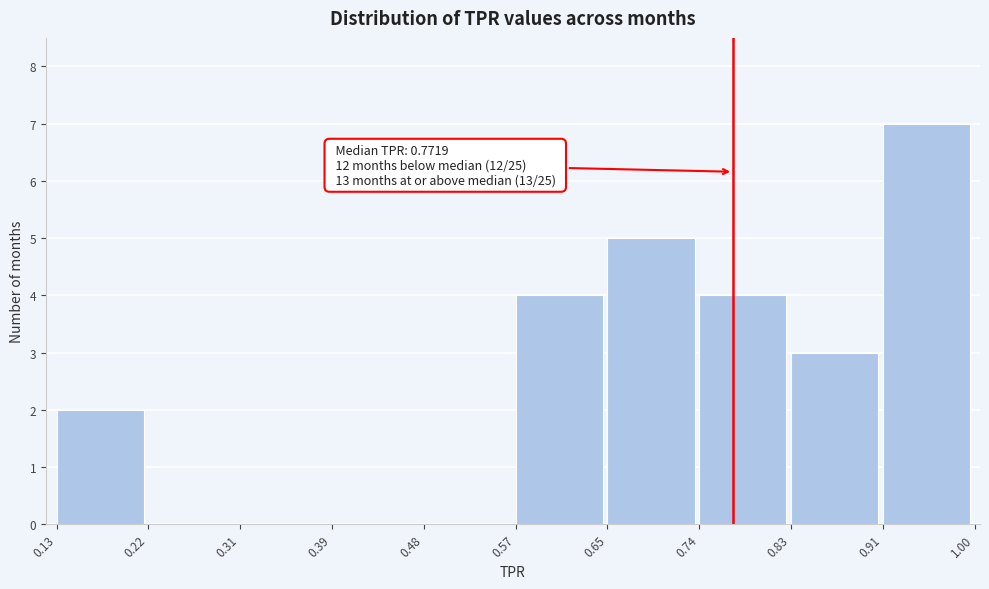

Which range on the x-axis has the tallest bar?

0.91 to 1.00